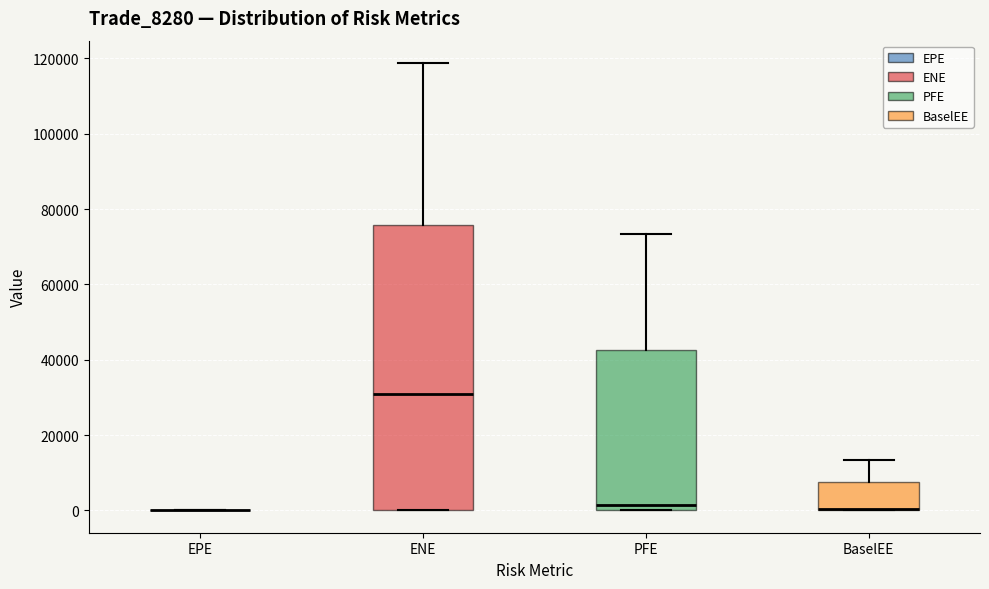

Which box is the tallest, from its lower edge to its upper edge?

ENE